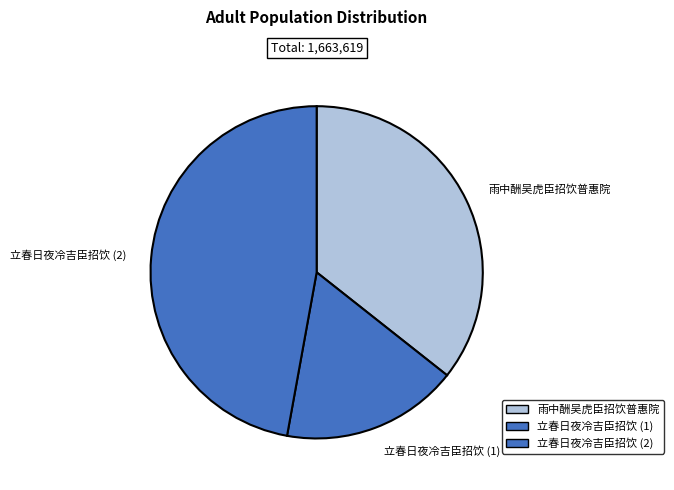

Is the sum of 立春日夜冷吉臣招饮 (2) and 雨中酬吴虎臣招饮普惠院 greater than half?

Yes